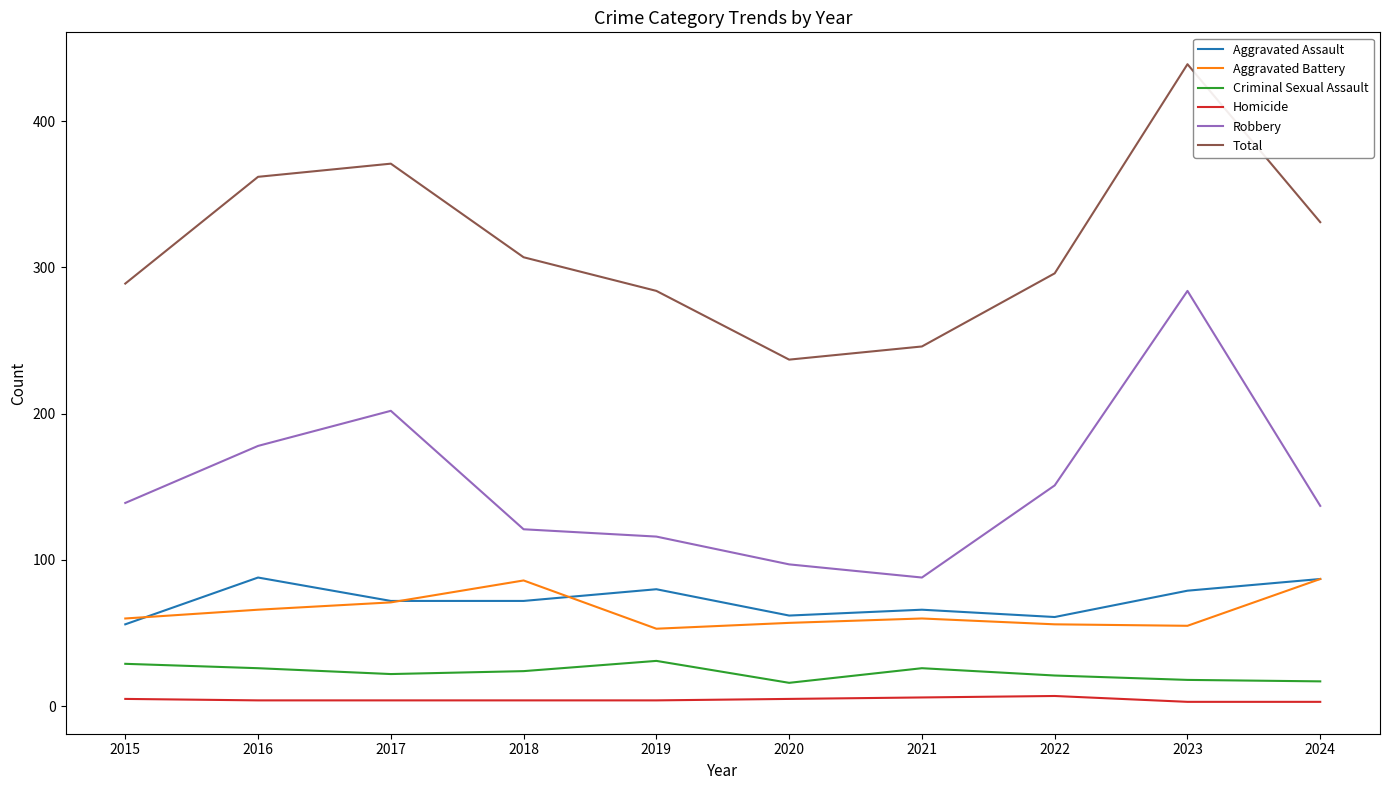

The value of Criminal Sexual Assault at 2023 is 18. True or false?

True